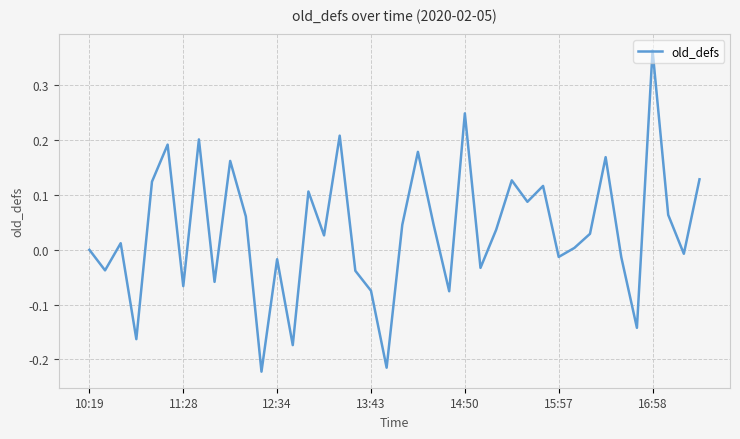

What is the difference between the maximum and minimum values?

0.6